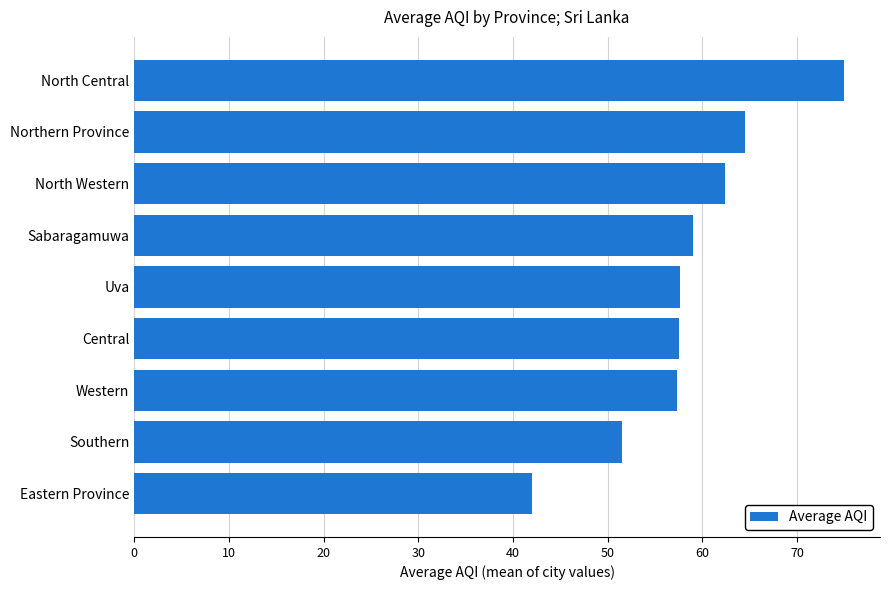

Approximately how many times larger is the value at Uva compared to Northern Province?

0.9